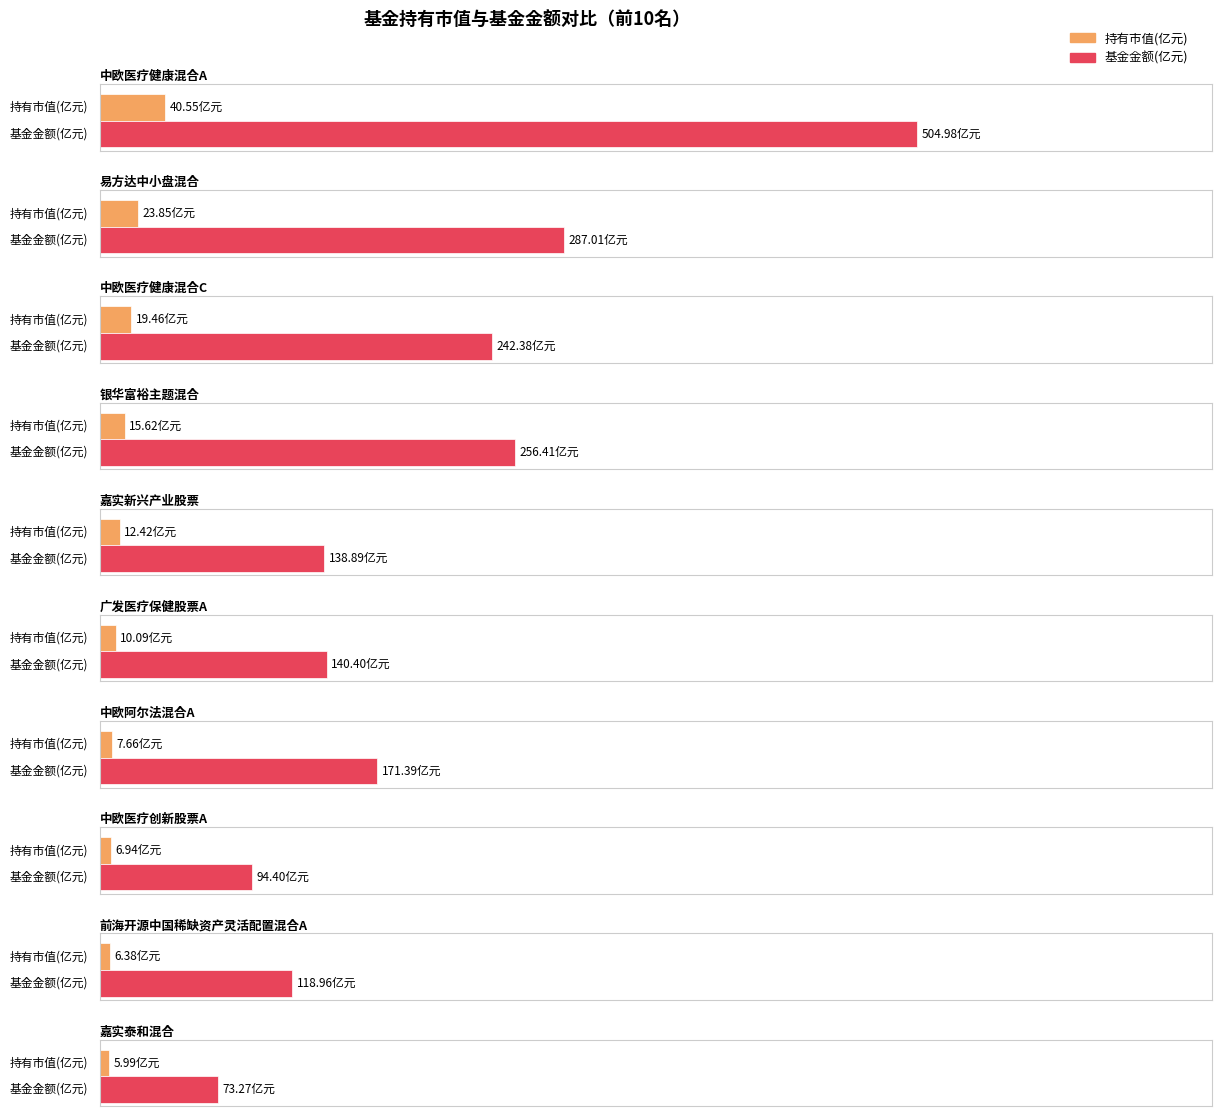

What is the difference between the maximum and second lowest values in the 持有市值(亿元) series?

34.2